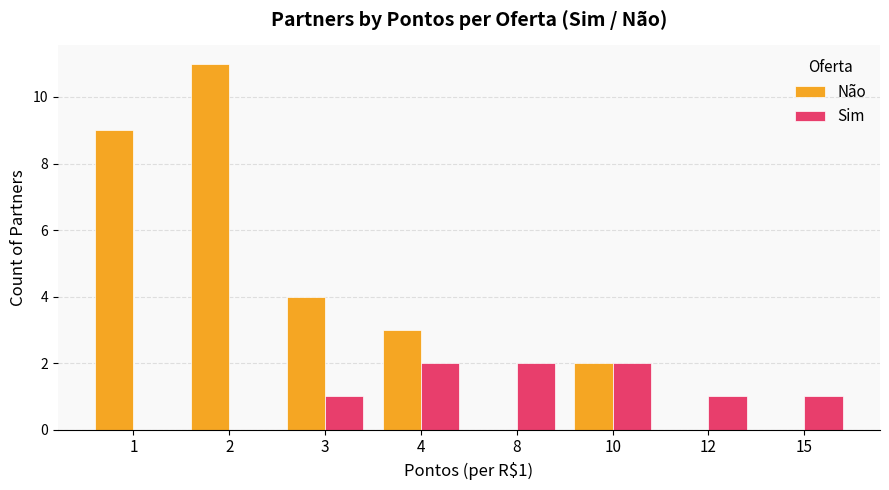

Count the Não values in the range 0 to 9.

7